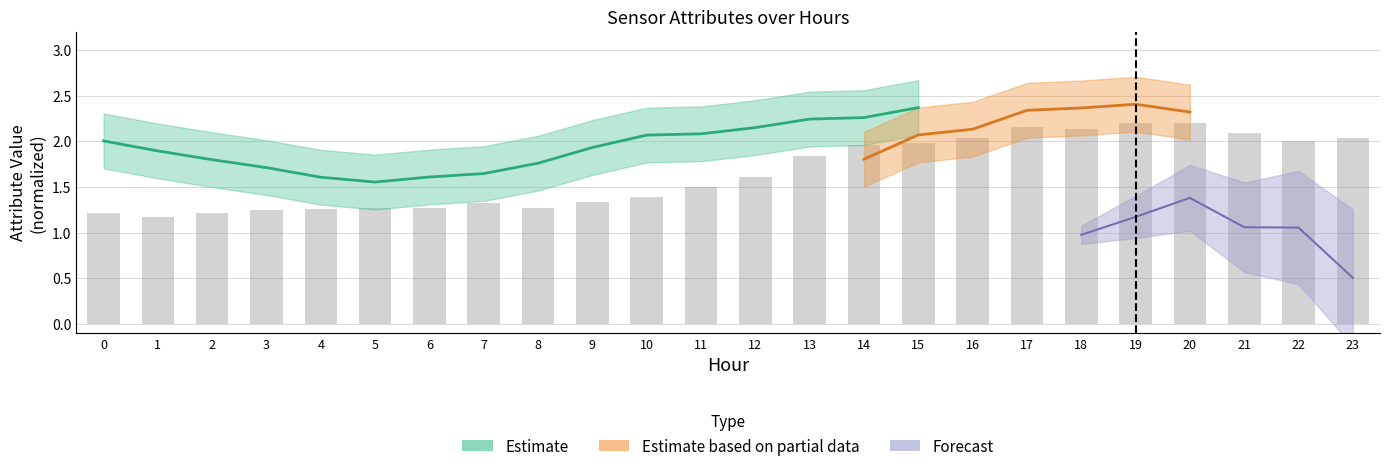

Rank the categories by value from highest to lowest.

20, 19, 17, 18, 21, 16, 23, 22, 15, 14, 13, 12, 11, 10, 9, 7, 6, 5, 8, 4, 3, 0, 2, 1